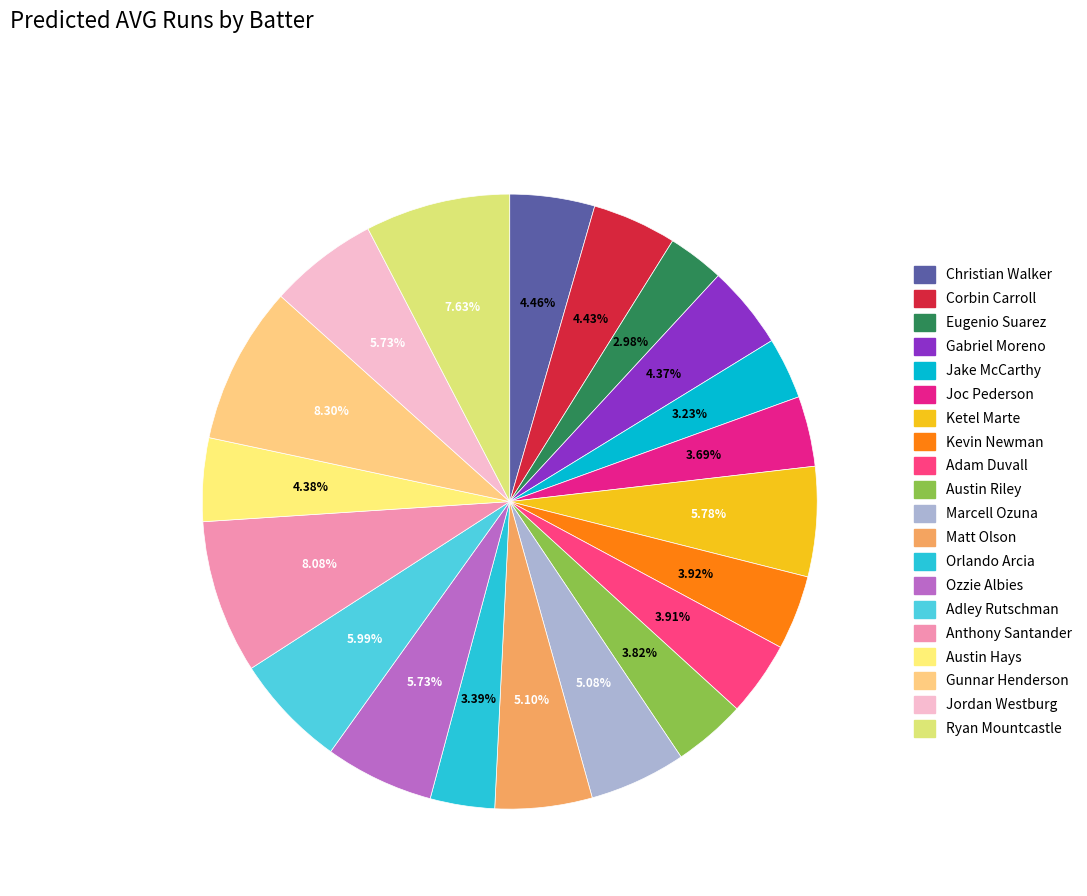

To the nearest percent, what is the combined percentage of Kevin Newman and Eugenio Suarez?

7%